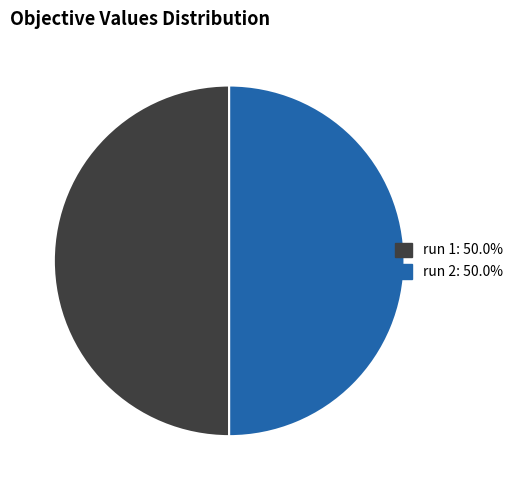

True or false: run 2 accounts for 50% of the total.

True